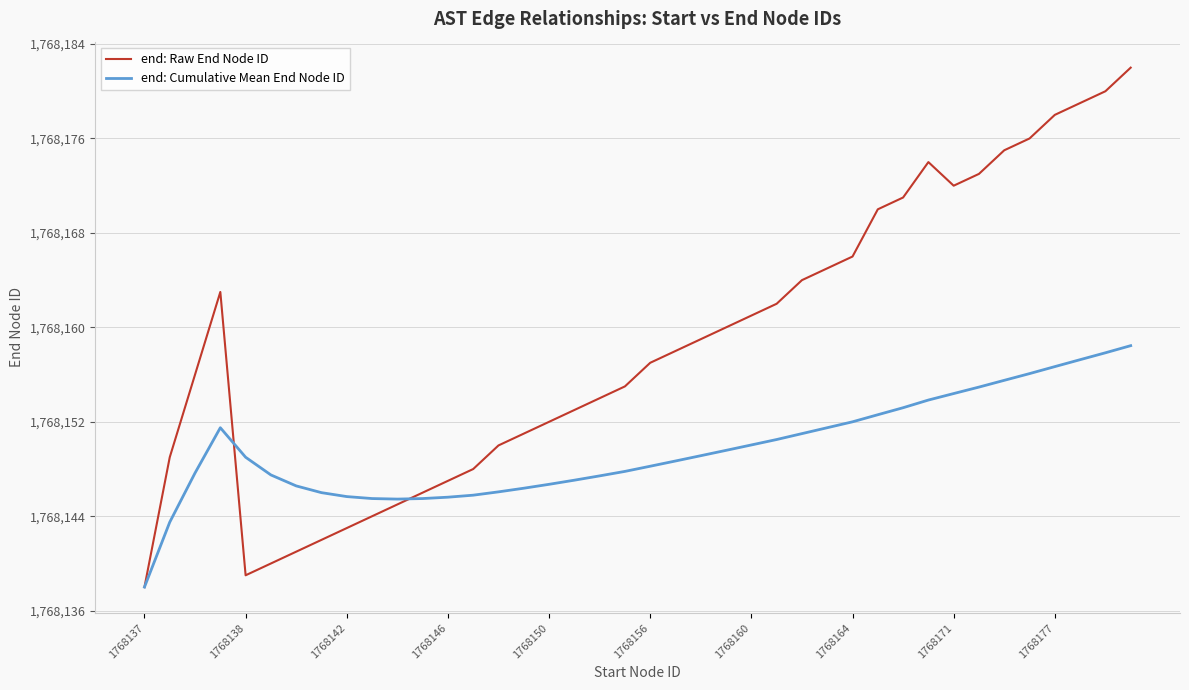

List the series in order of their overall mean, lowest first.

end: Cumulative Mean End Node ID, end: Raw End Node ID